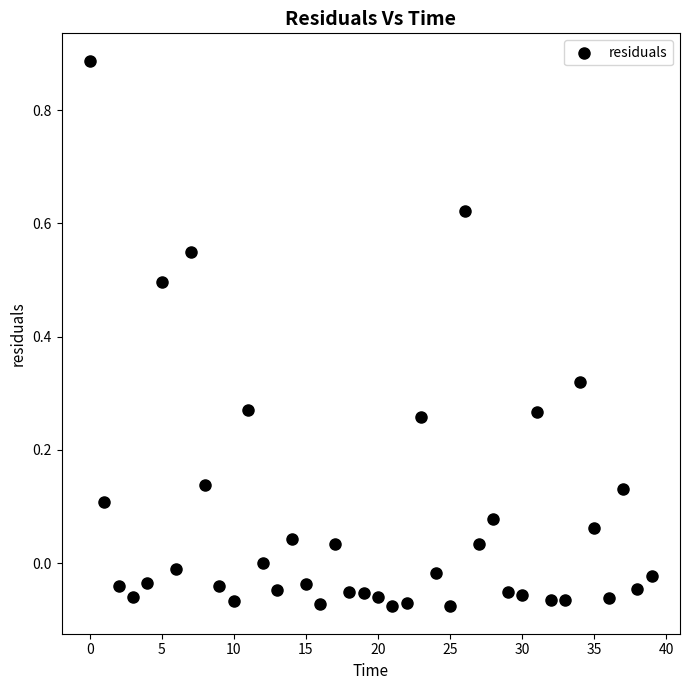

What is the range of Y values (max minus min)?

1.0